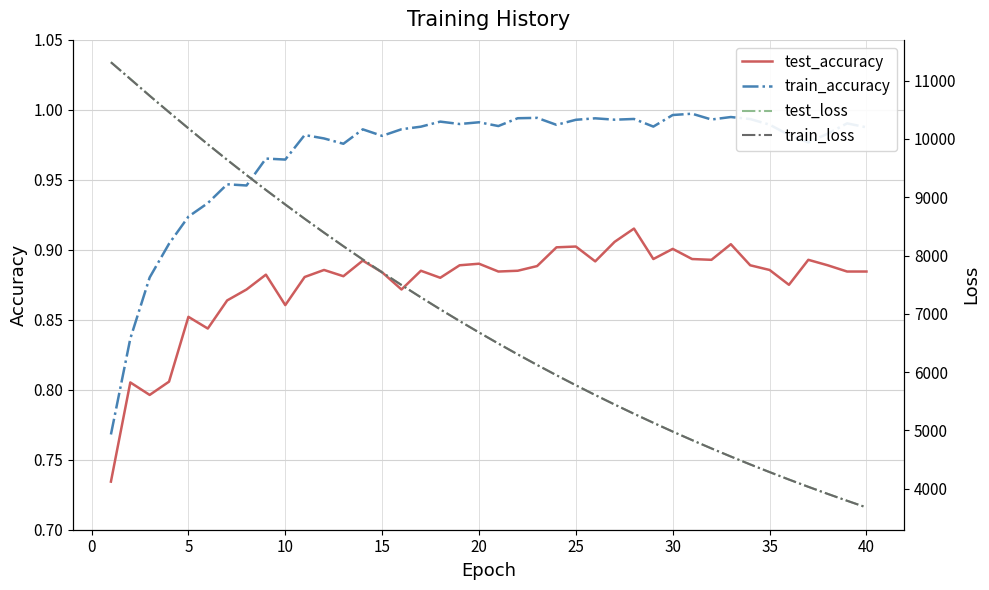

The value of train_accuracy at 10 is 1.4. True or false?

False